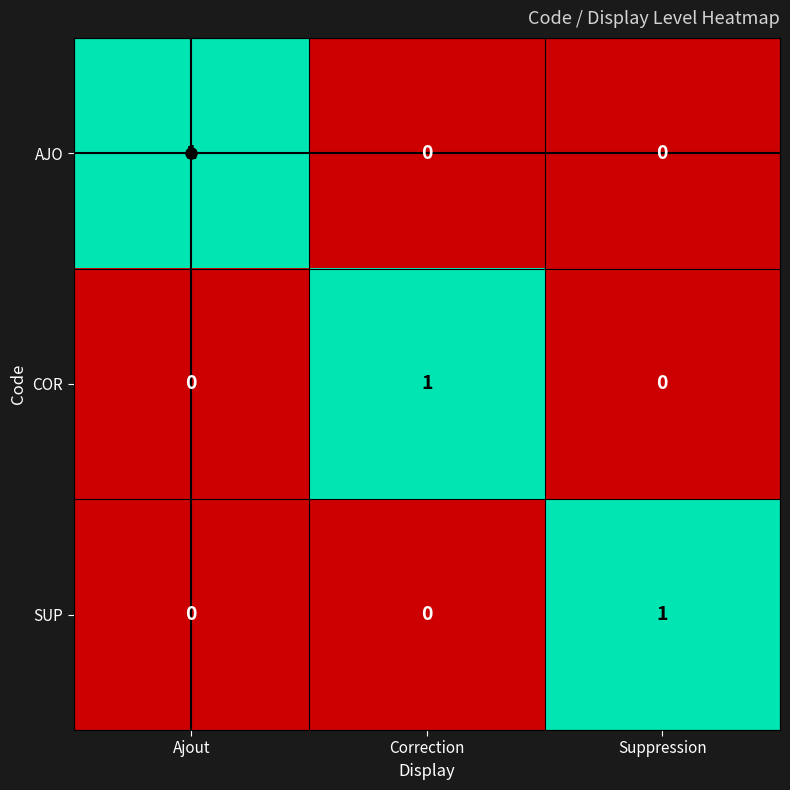

The value of COR at Suppression is 0. True or false?

True